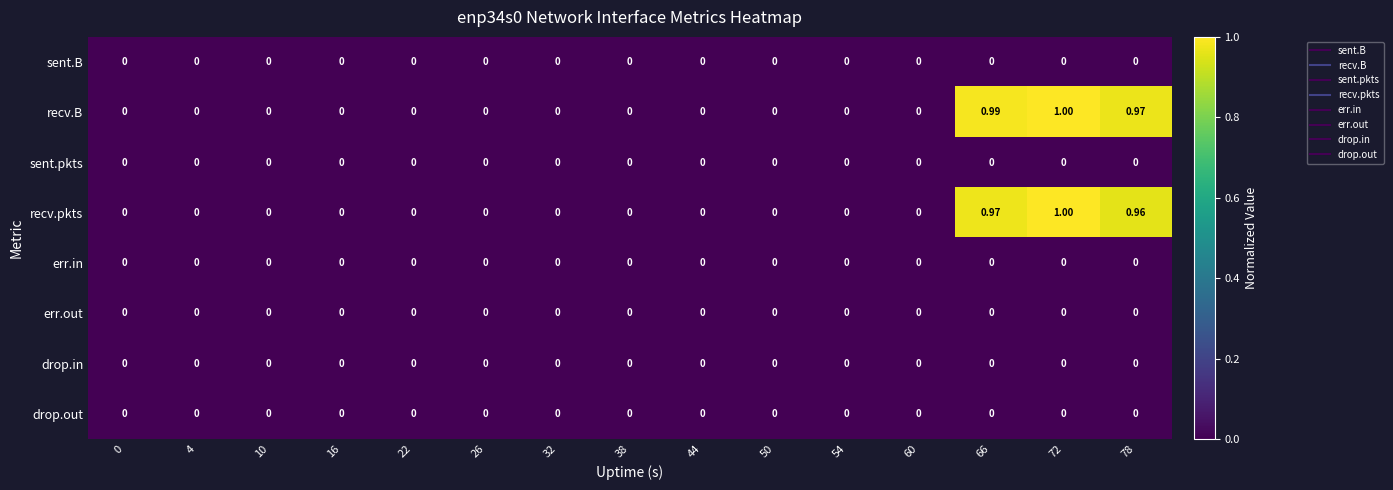

Which series has the largest total across all categories?

recv.B